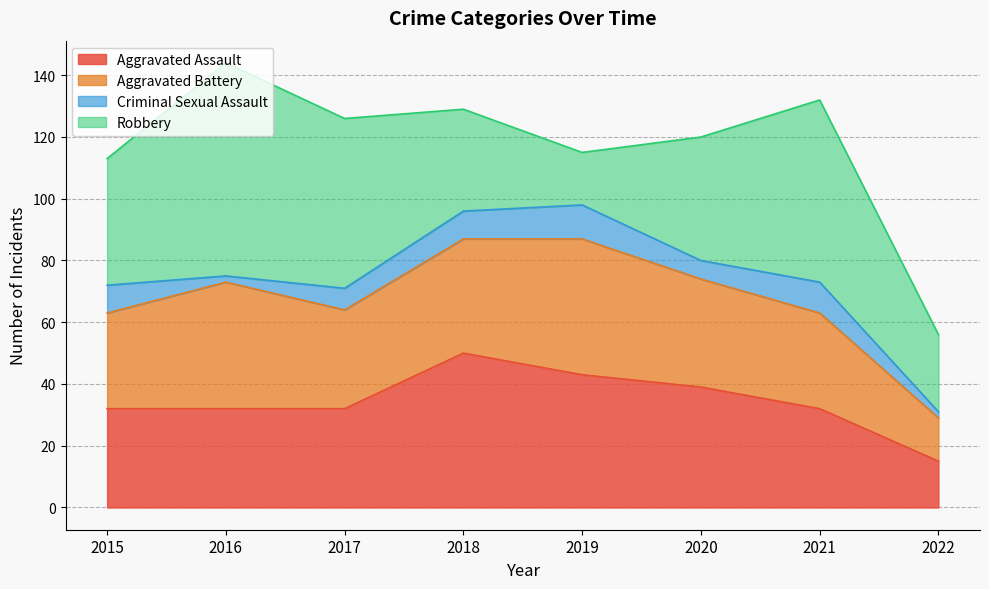

Does the chart have visible grid lines?

Yes